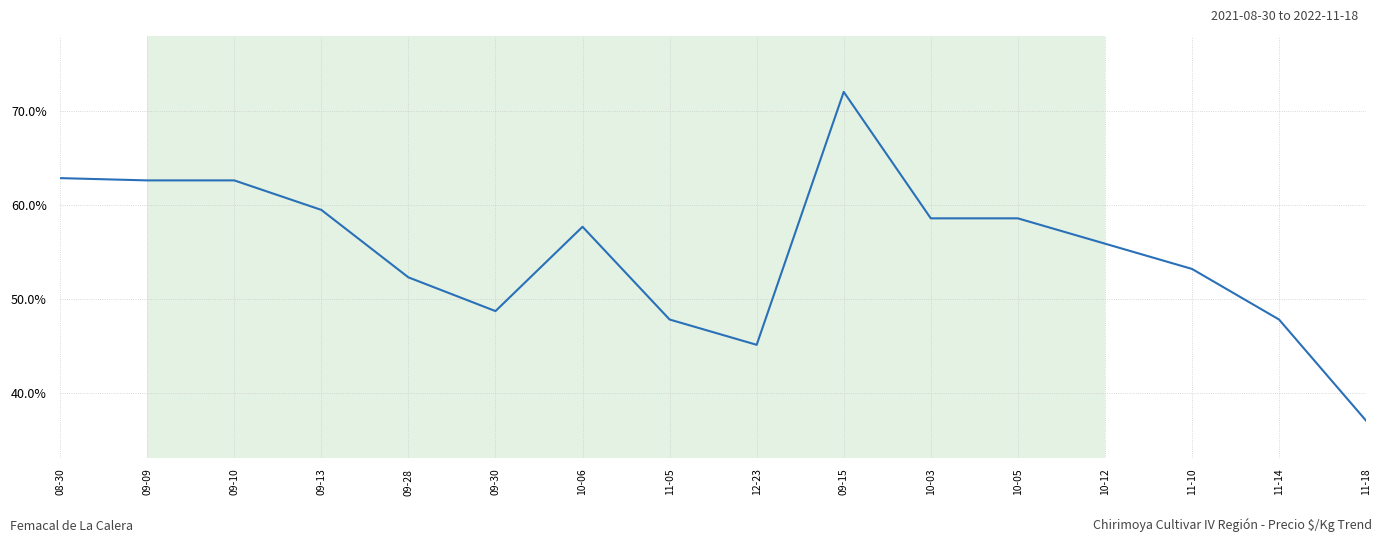

What is the change in value from 11-05 to 12-23?

-2.7